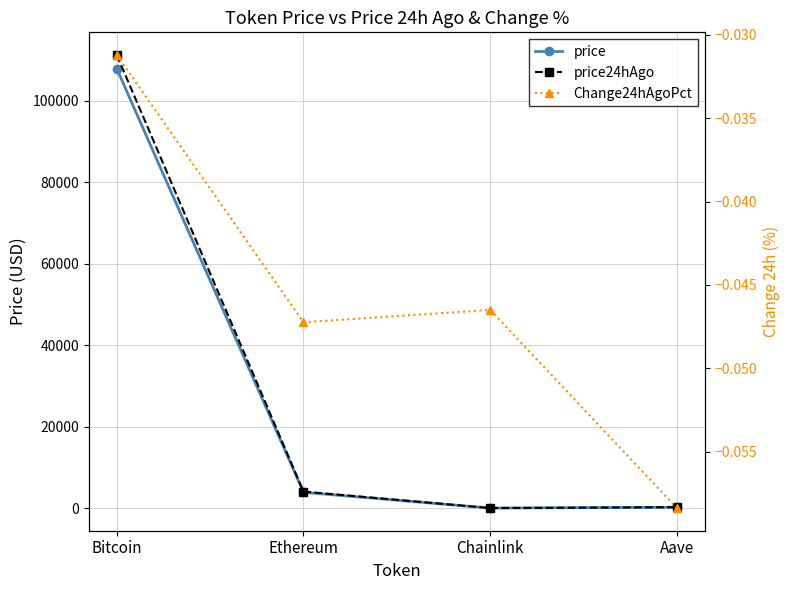

Reading right to left, extract all data points from this chart.

price: 220.2	17.9	3887.4	107879.0
price24hAgo: 233.1	18.7	4071.1	111245.0
Change24hAgoPct: -0.1	-0.0	-0.0	-0.0